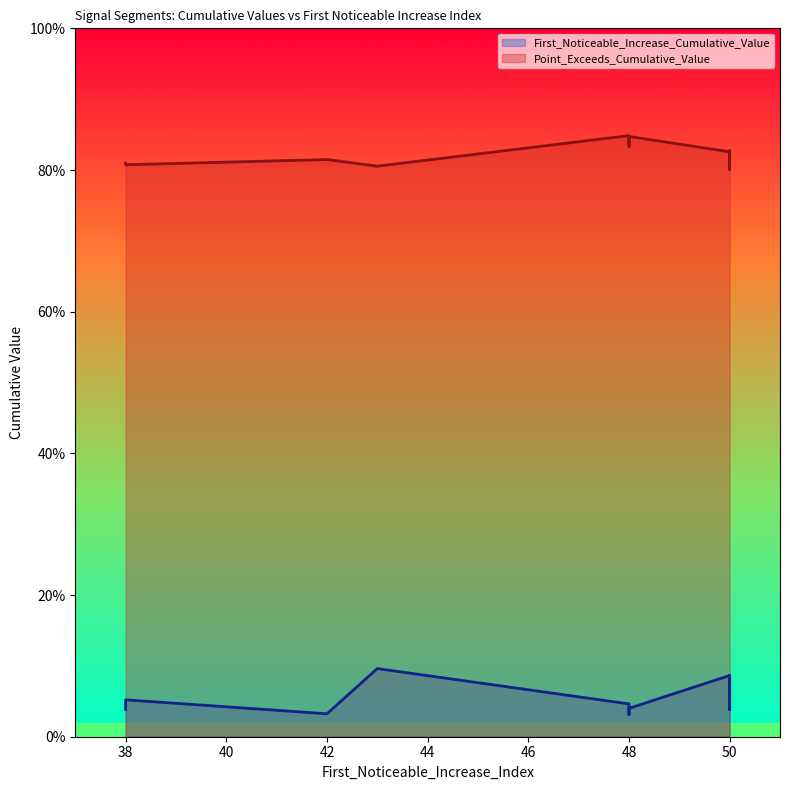

What is the sum of all Point_Exceeds_Cumulative_Value values?

8.2